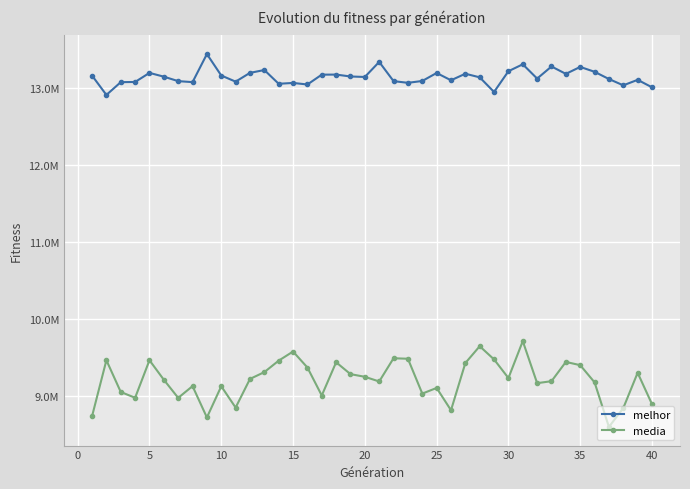

Which series has the widest spread of values?

media